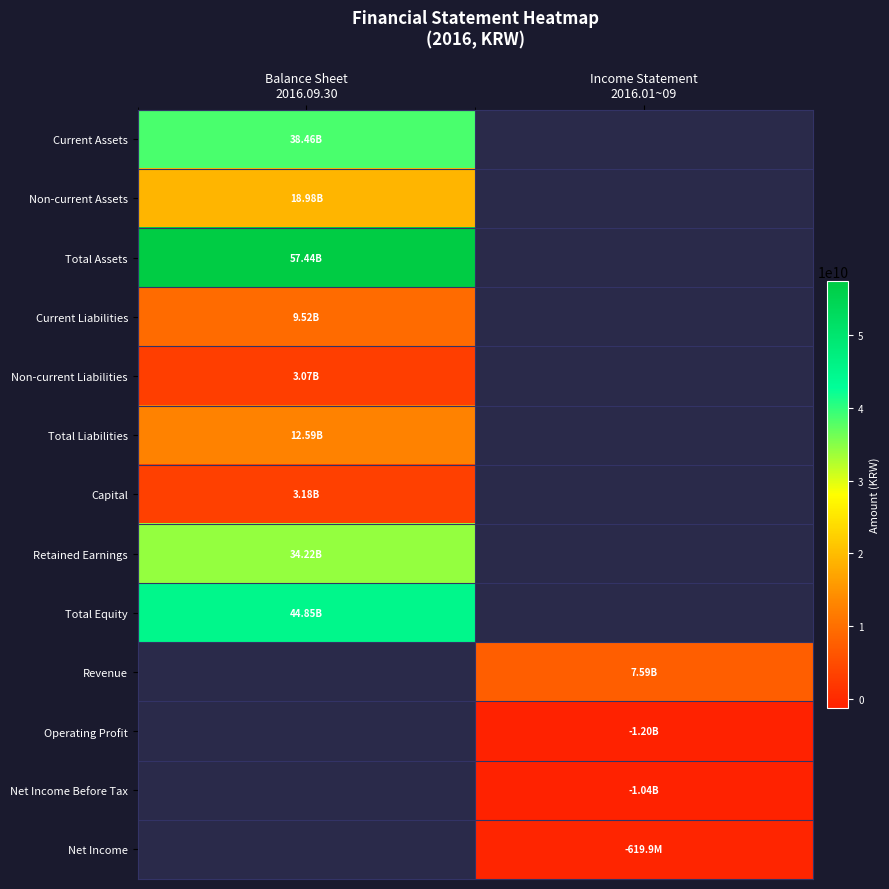

What is the smallest value displayed?

-1200457994.0